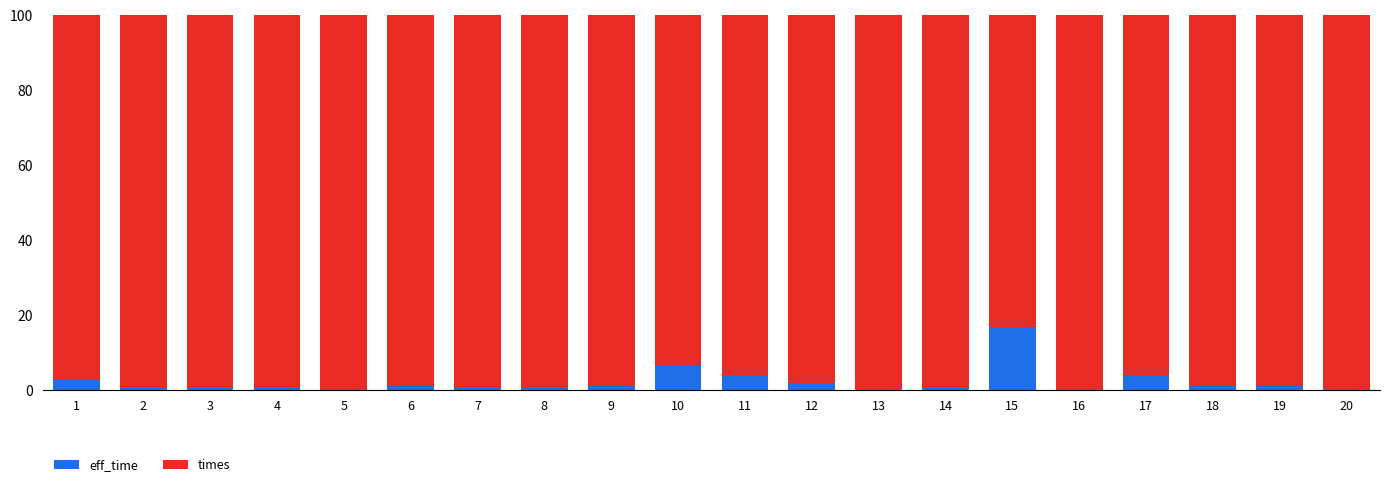

What is the sum of all eff_time values?

42.9